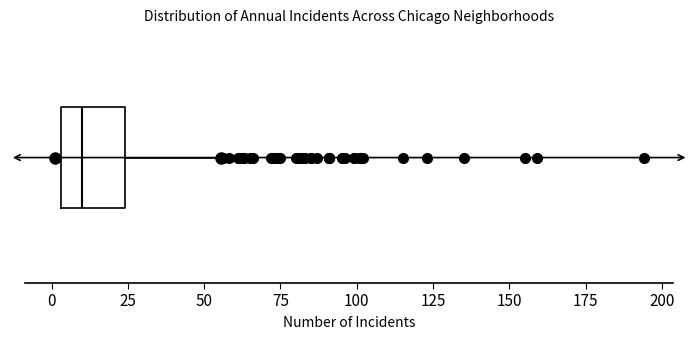

Where is the right edge of the box on the x-axis? The values are not printed on the chart, so give them approximately, as read against the axis.

25